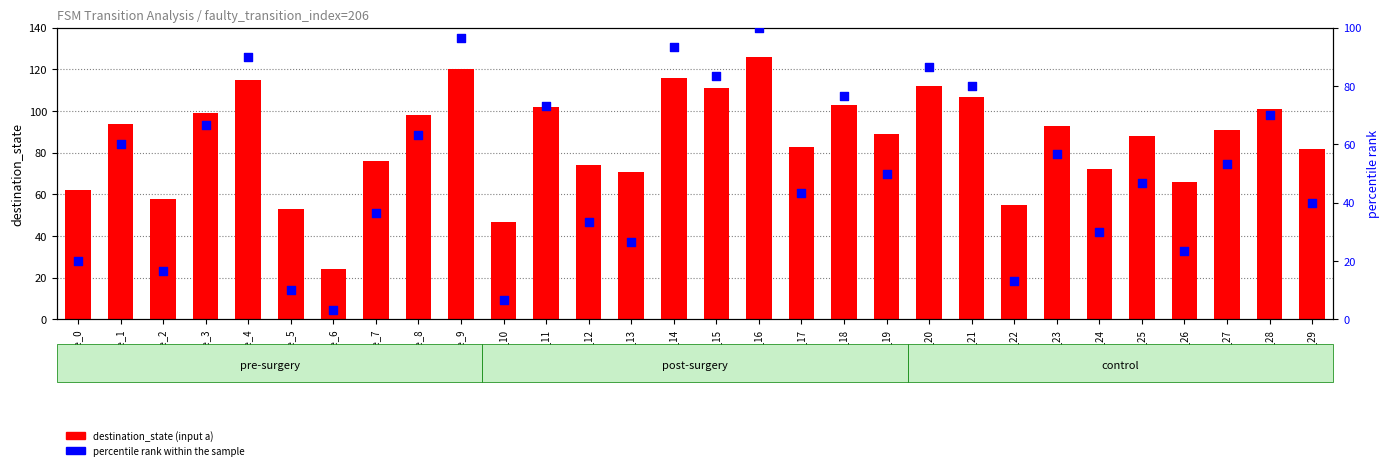

Which series has the largest total across all categories?

destination_state (input a)